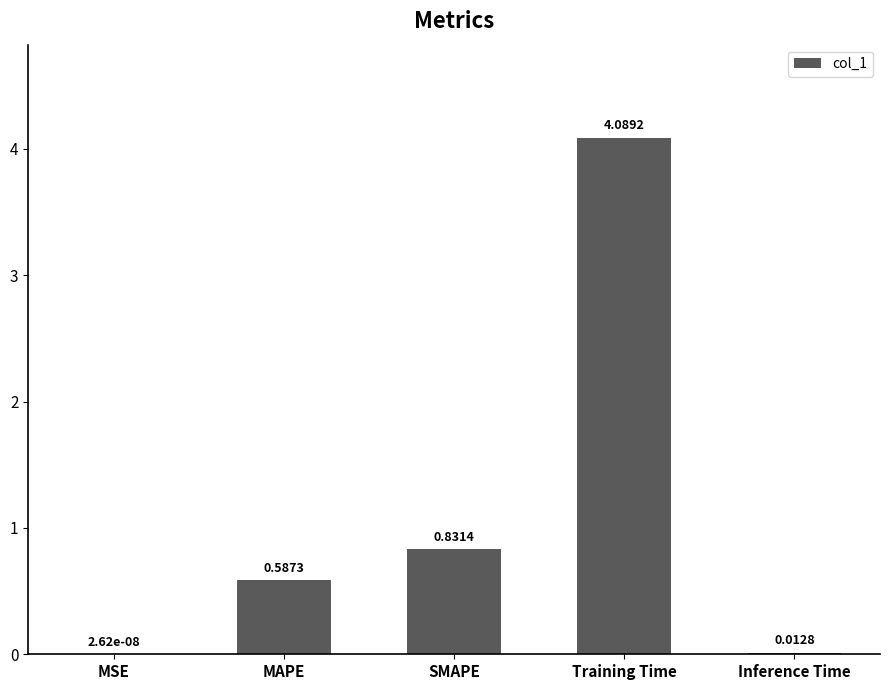

What is the sum of the values at SMAPE and Training Time?

4.9